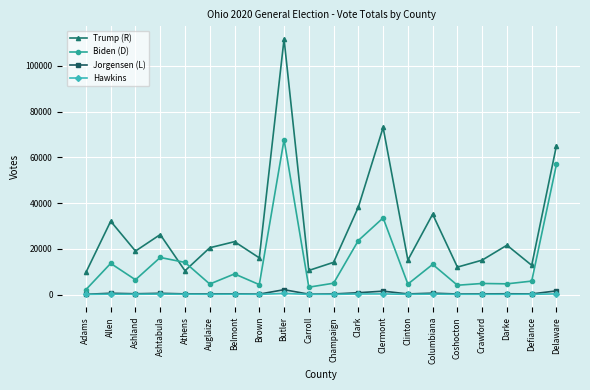

Is it true that Biden (D) equals 23625 at Clark?

True